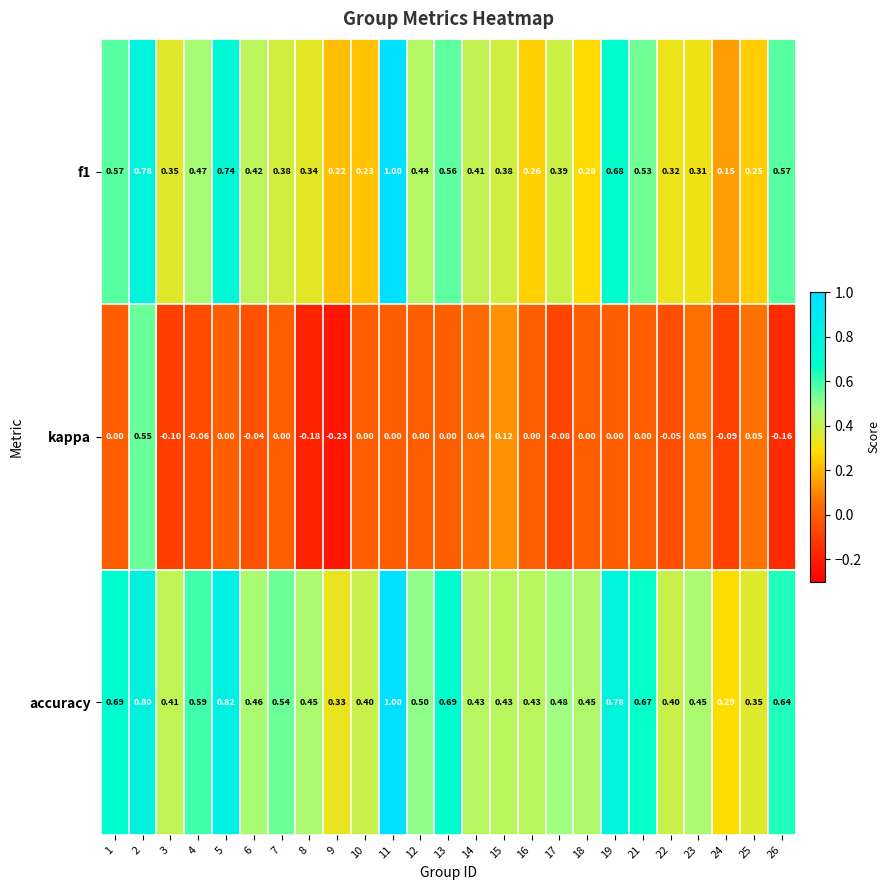

Which series changed the most between 6 and 17?

kappa